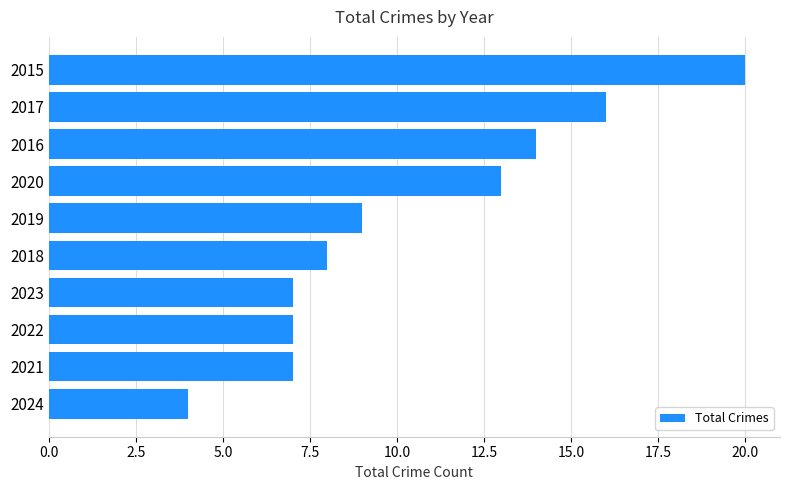

What is the maximum value shown in the chart?

20